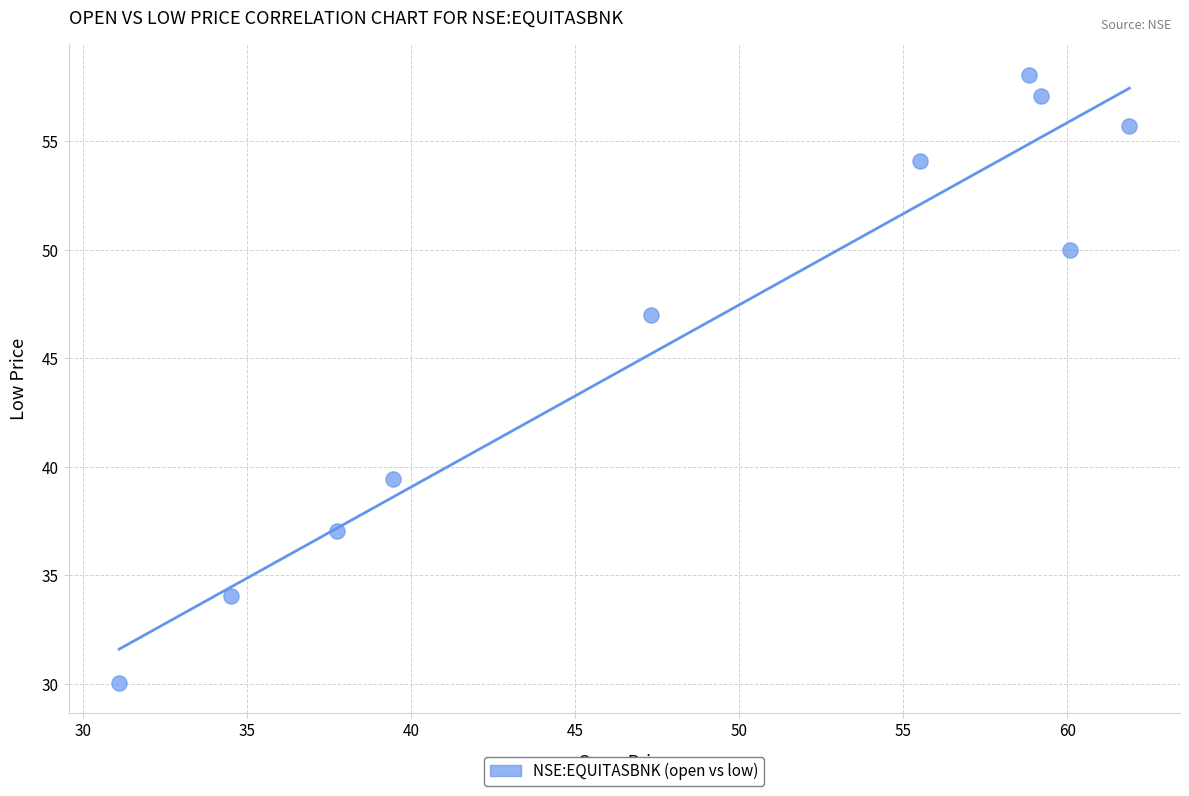

What Y value in the scatter plot is closest to 44?

47.0